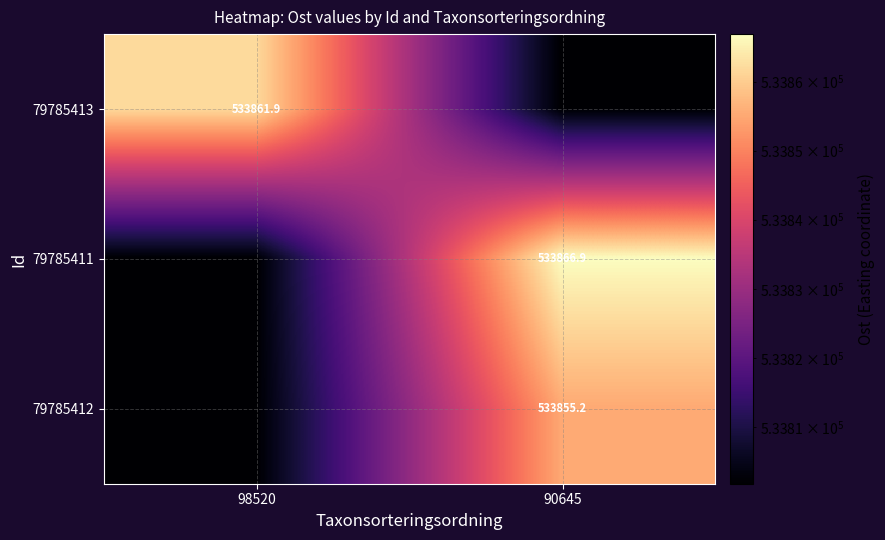

At how many categories does at least one series exceed 533816?

2